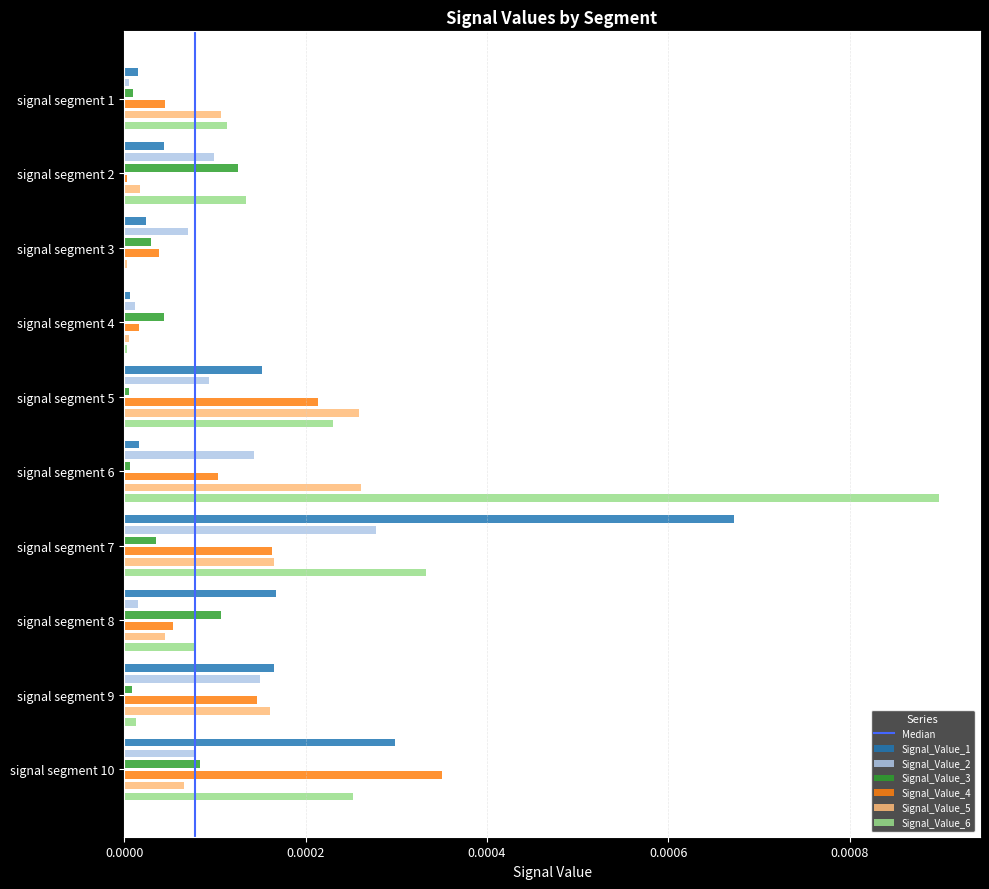

The value of Signal_Value_1 at signal segment 8 is 0.0. True or false?

True